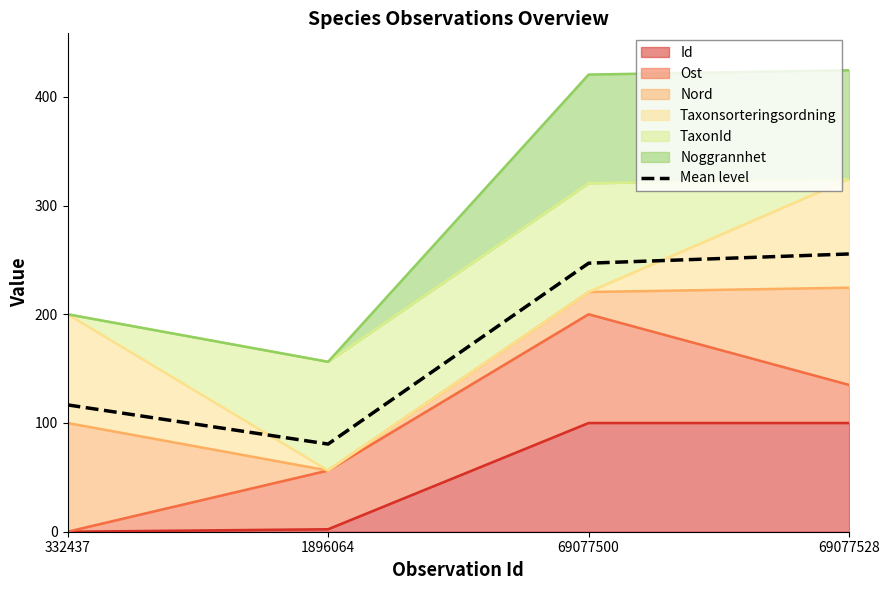

Where does the data first go above 246?

69077500